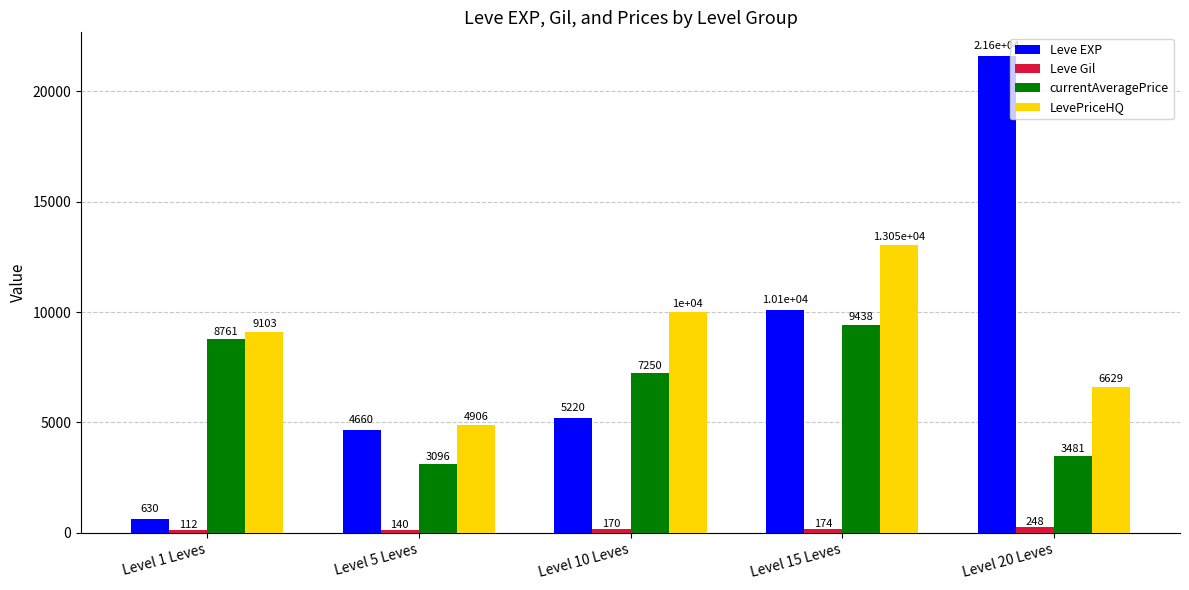

True or false: Leve EXP has a value of 21600.0 at Level 20 Leves.

True